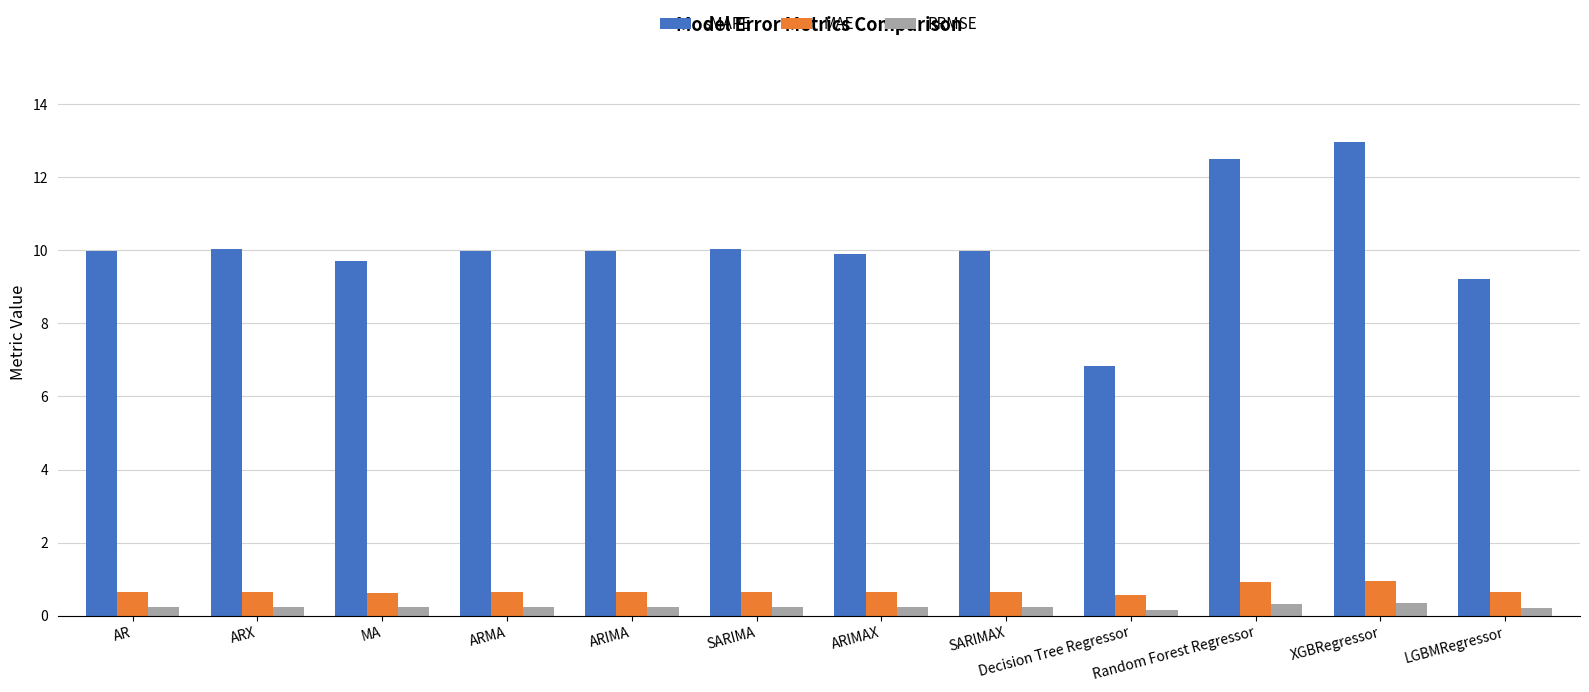

What is the greatest value displayed?

13.0